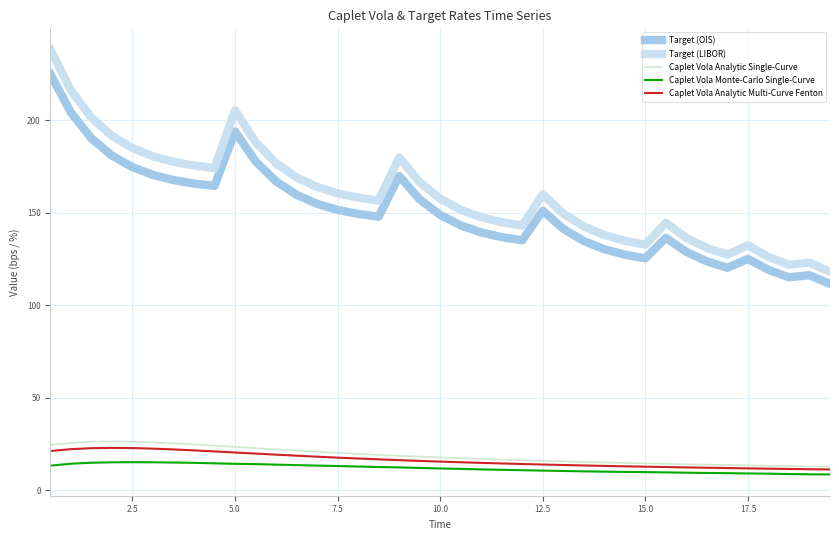

Does the chart have visible grid lines?

Yes